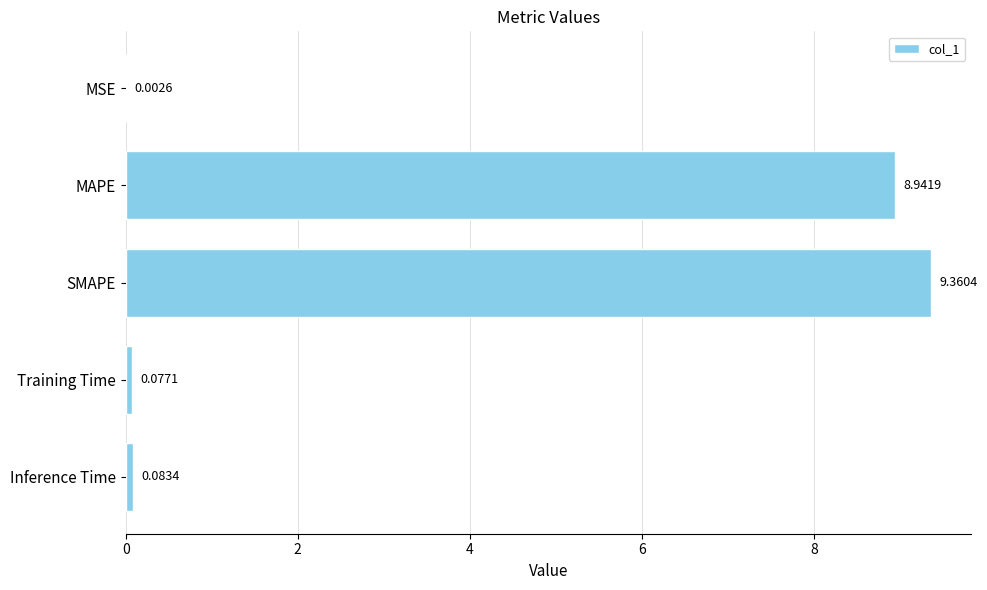

Which category has the highest value across all series?

SMAPE